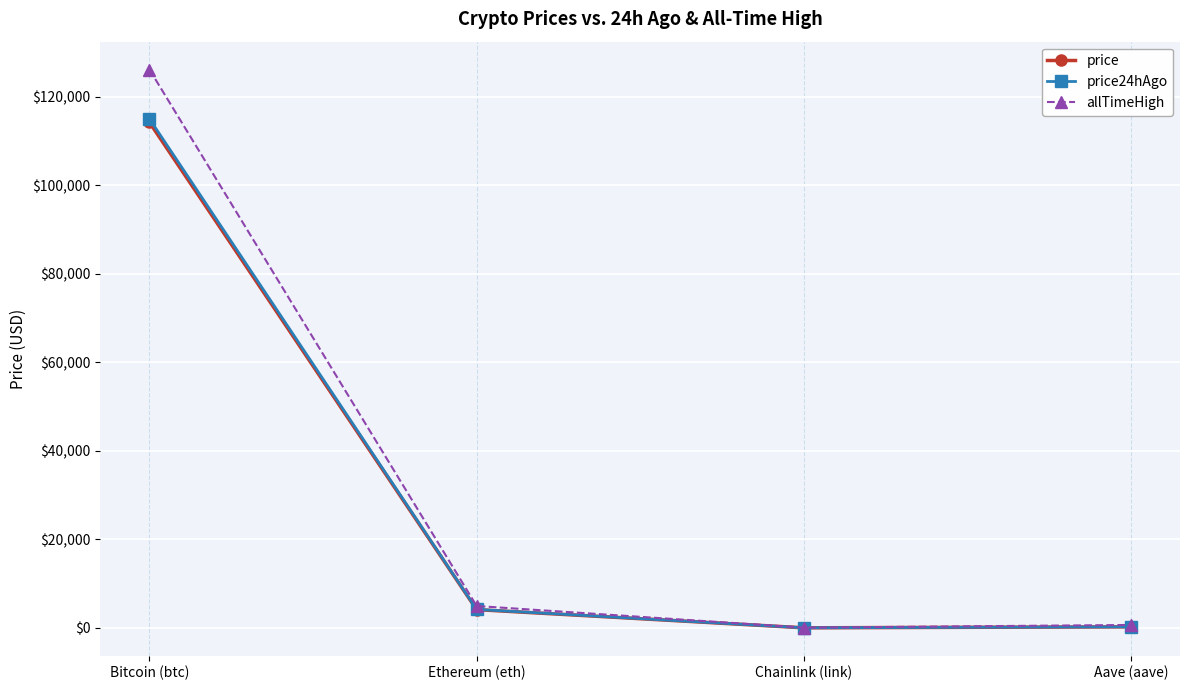

What is the label of the 4th point from the right?

Bitcoin (btc)